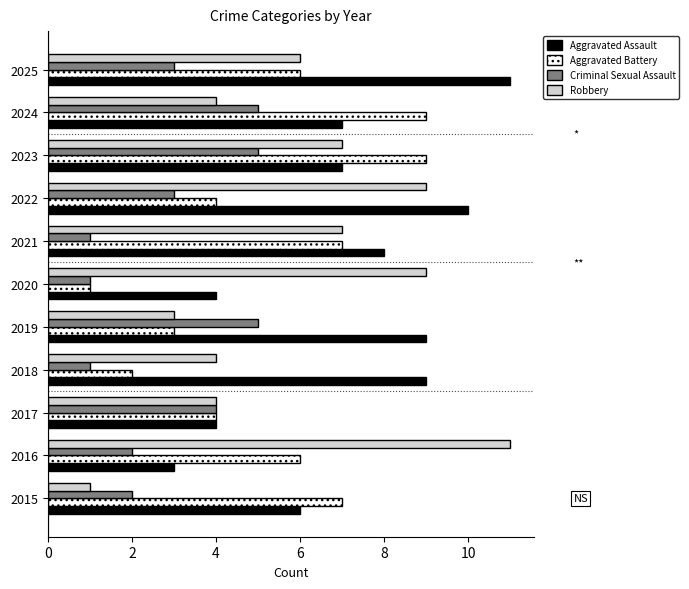

Which series has the largest total across all categories?

Aggravated Assault